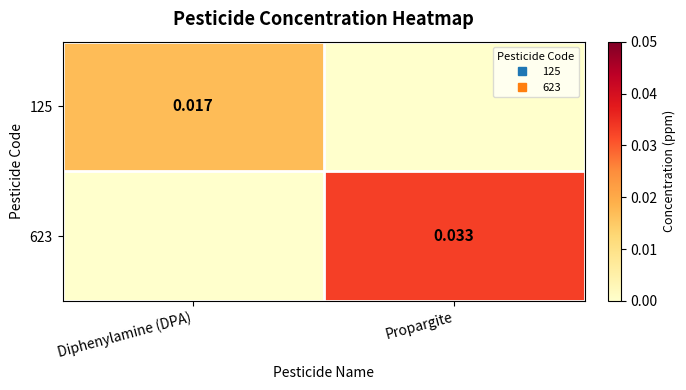

How many data points in 623 are above 0?

1